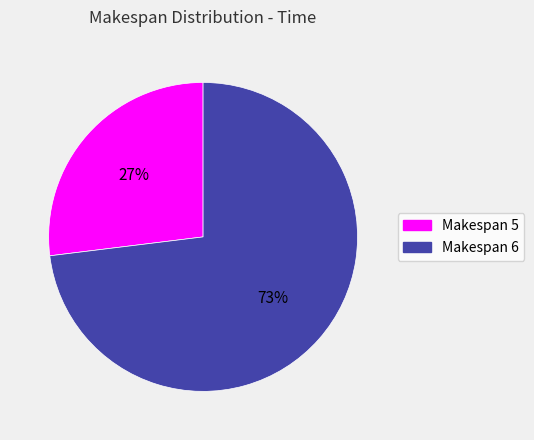

To the nearest percent, what is the difference between the largest and smallest slice percentages?

46%